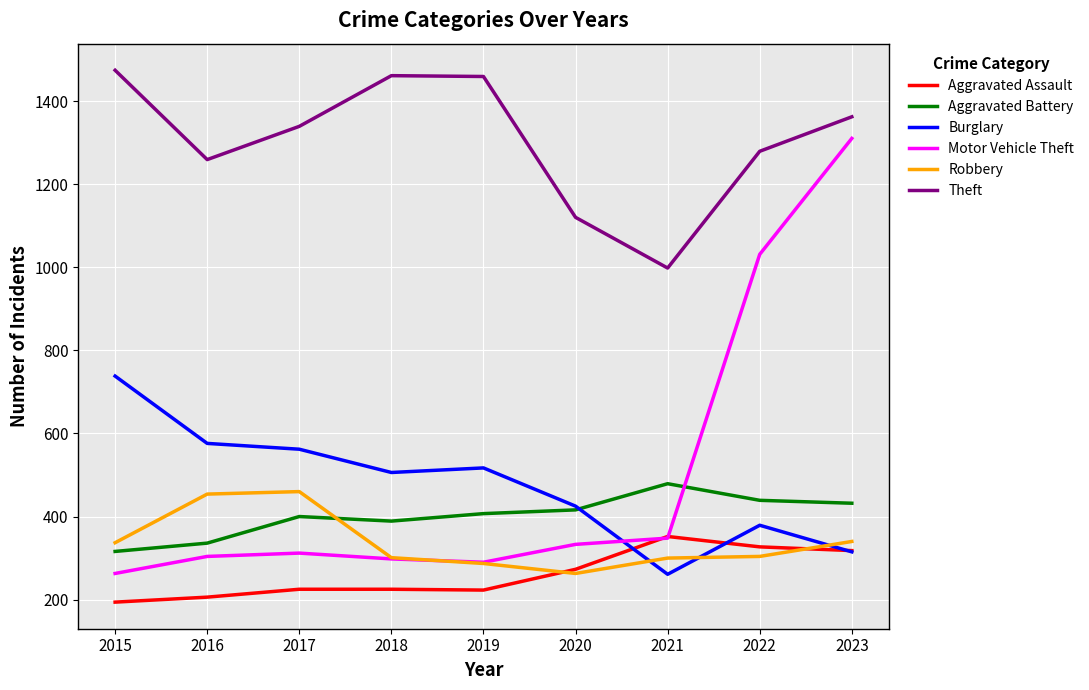

What is the lowest value of the Aggravated Battery series?

316